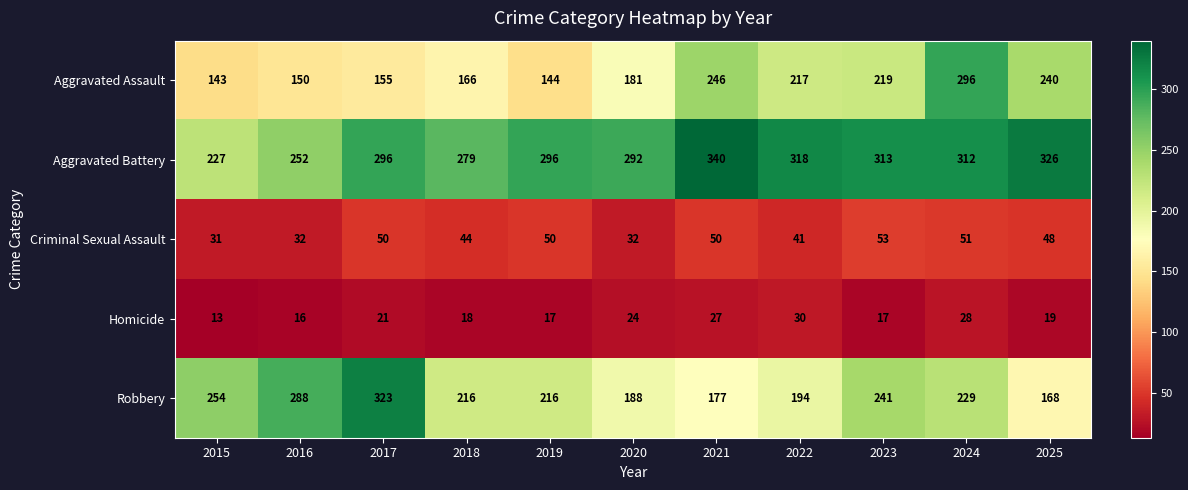

What is the difference between the highest and lowest values at 2023?

296